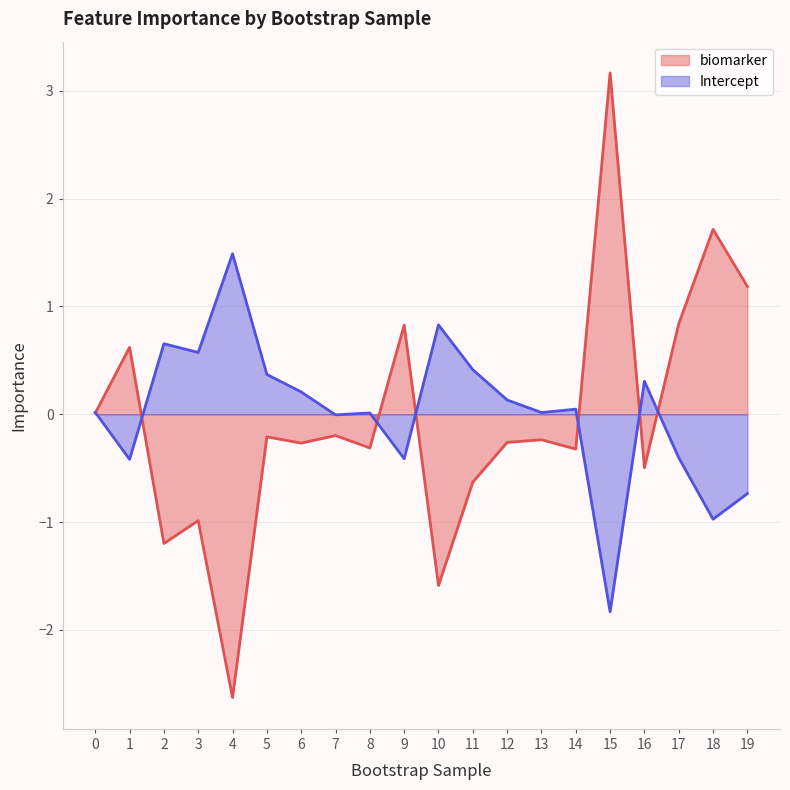

How many values in the biomarker series are below 0?

13